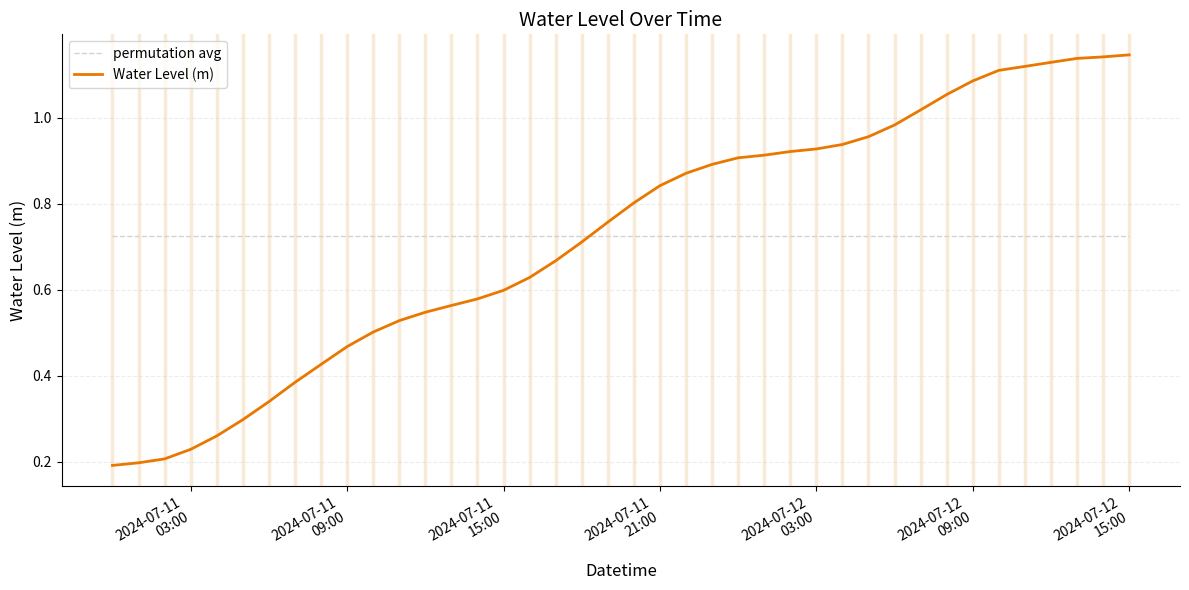

Rank the series by their maximum value, from lowest to highest.

permutation avg, Water Level (m)